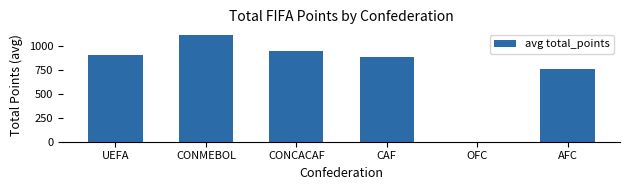

The chart shows a value of 0.0 at OFC. True or false?

True